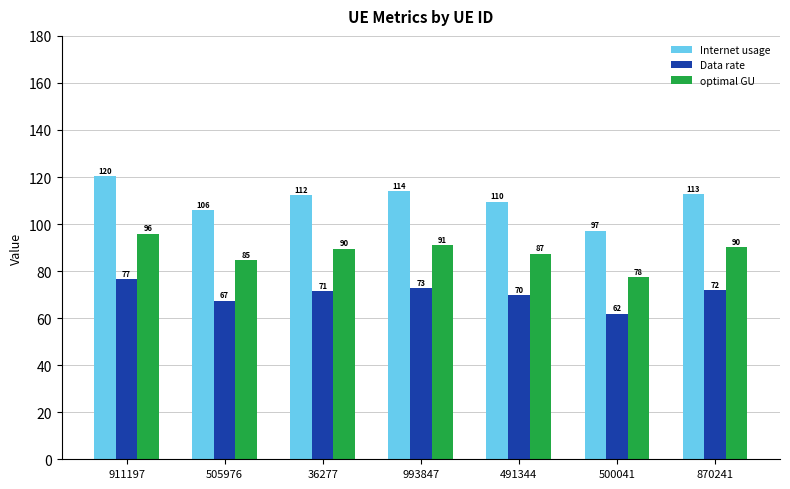

How many series are shown in this chart?

3